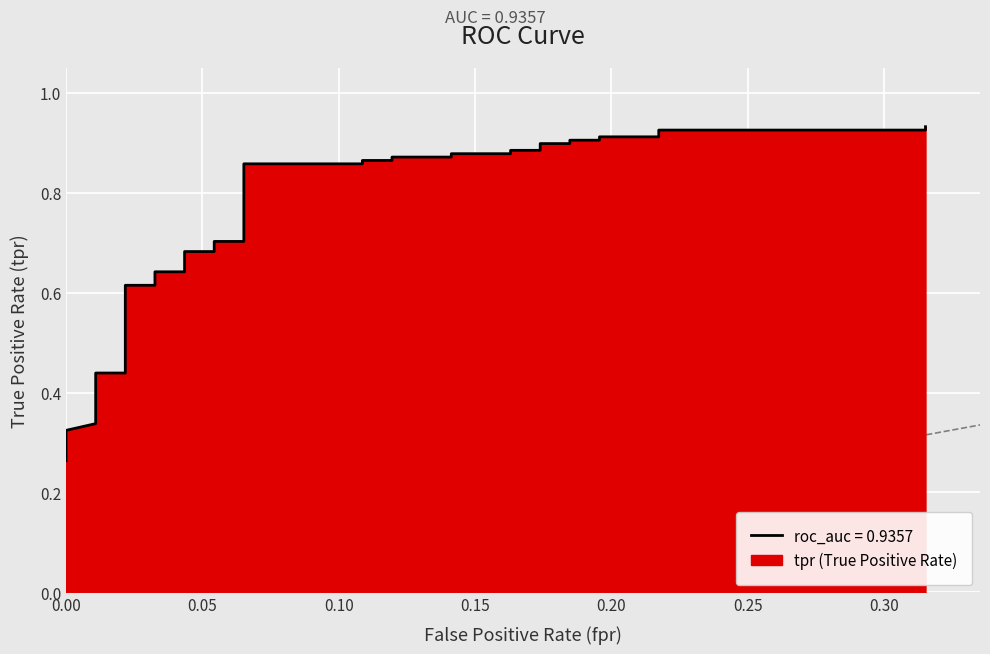

How many lines are shown in the chart?

1